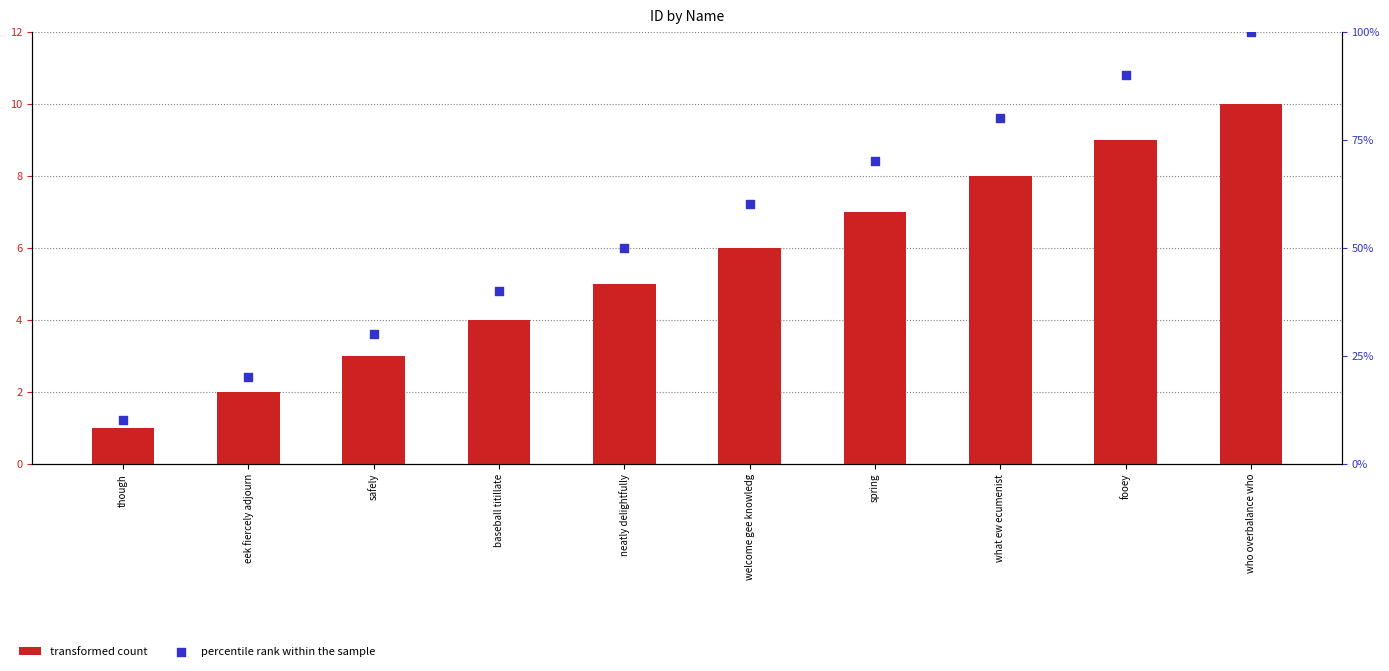

Which series reaches the maximum Y coordinate?

percentile rank within the sample